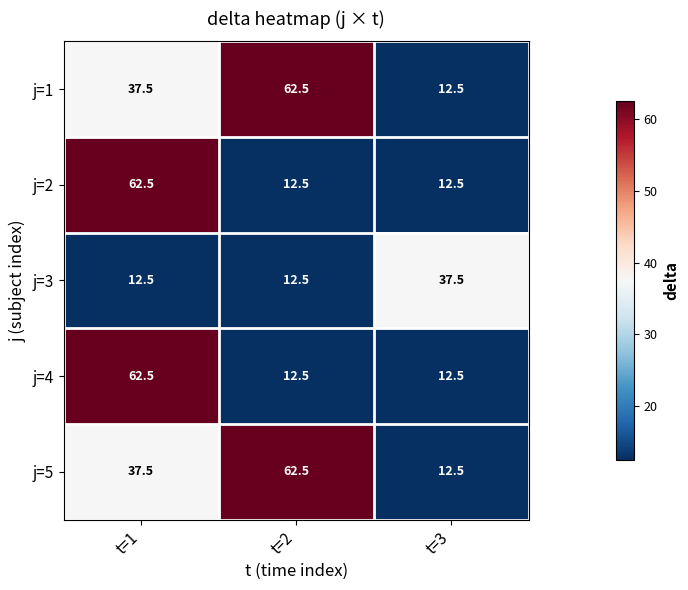

Which category has the lowest value in the j=5 series?

t=3